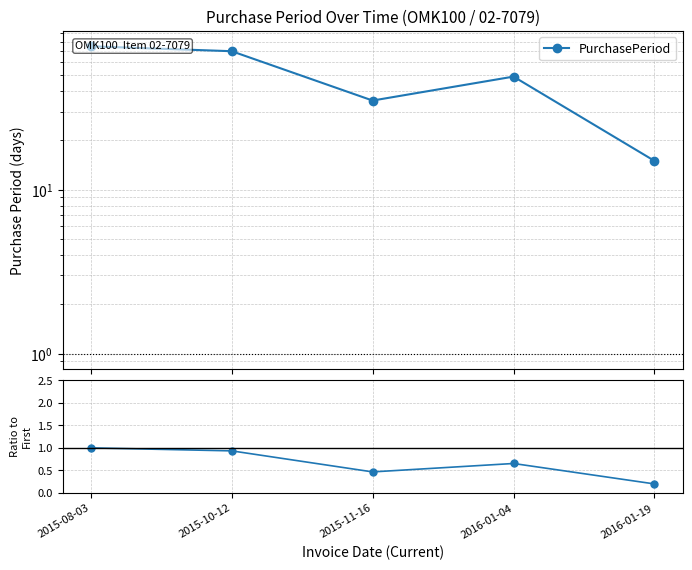

List the labels in order of value, smallest first.

2016-01-19, 2015-11-16, 2016-01-04, 2015-10-12, 2015-08-03